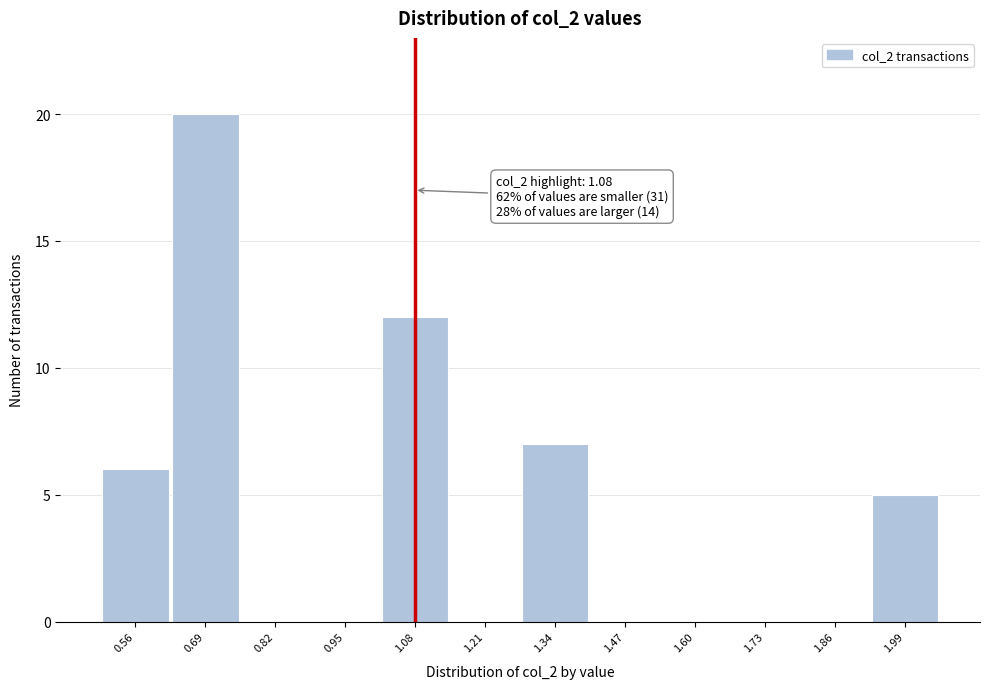

Which range on the x-axis has the tallest bar?

0.62 to 0.76